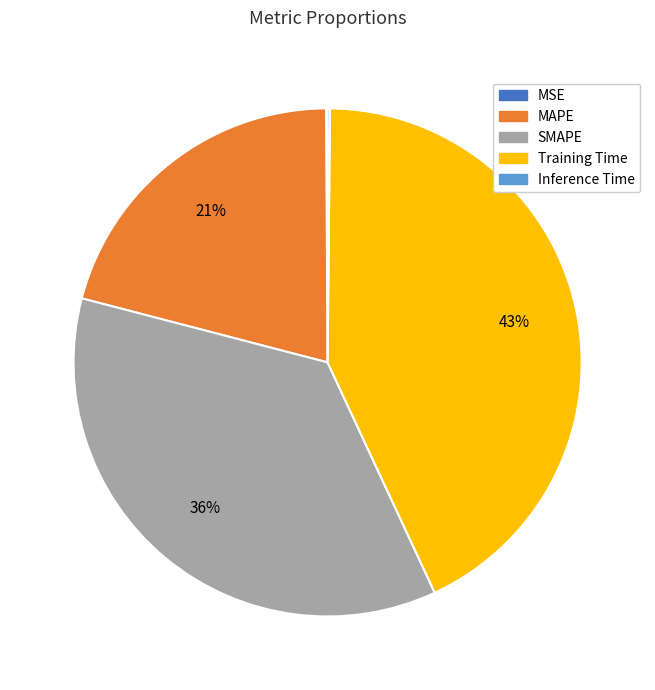

True or false: Training Time accounts for 43% of the total.

True